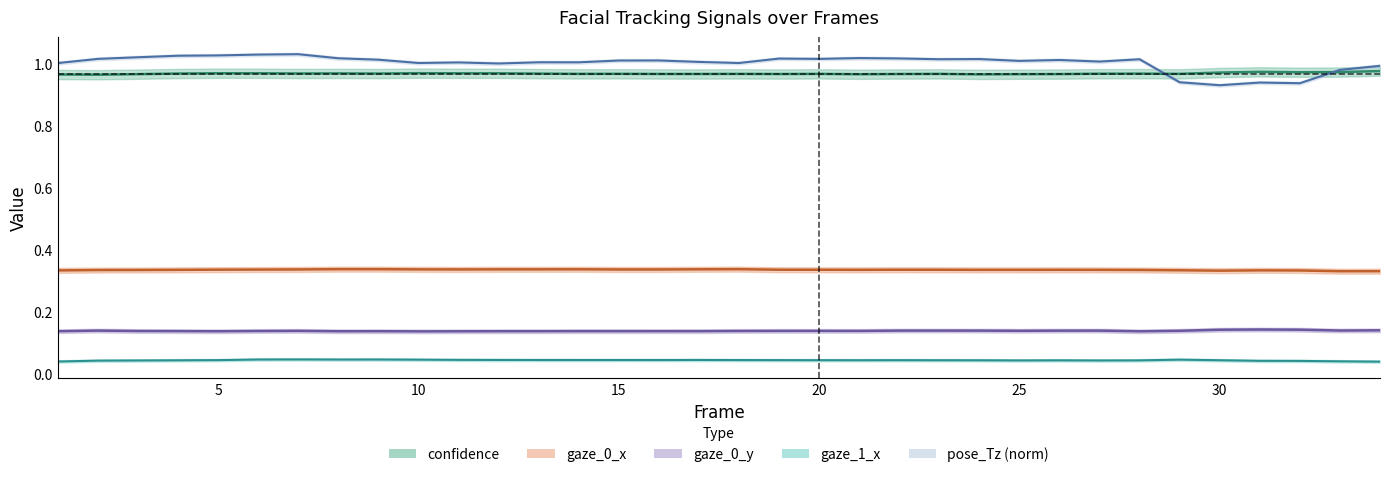

True or false: gaze_0_y and confidence intersect in this chart.

False